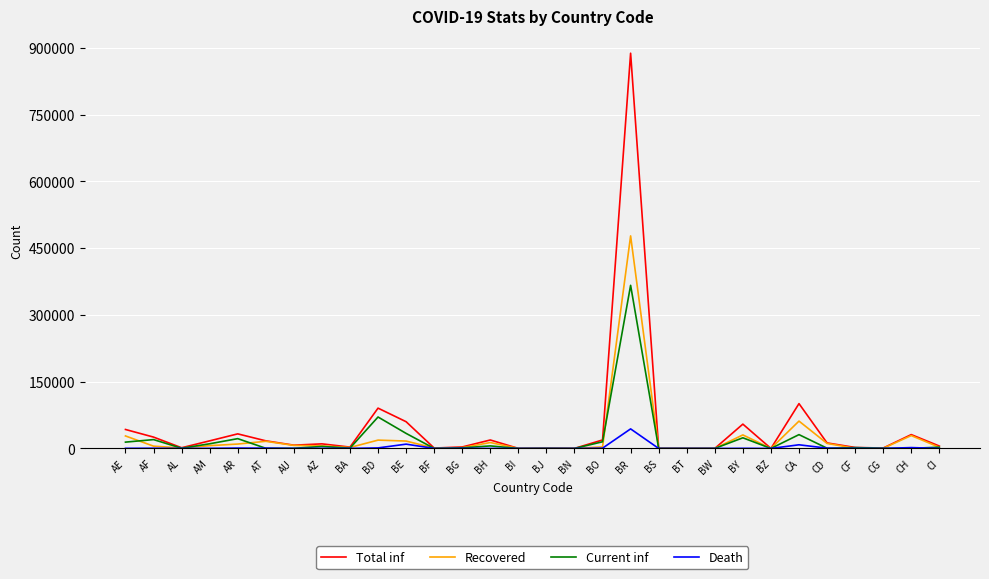

Which category has the highest value in the Total inf series?

BR